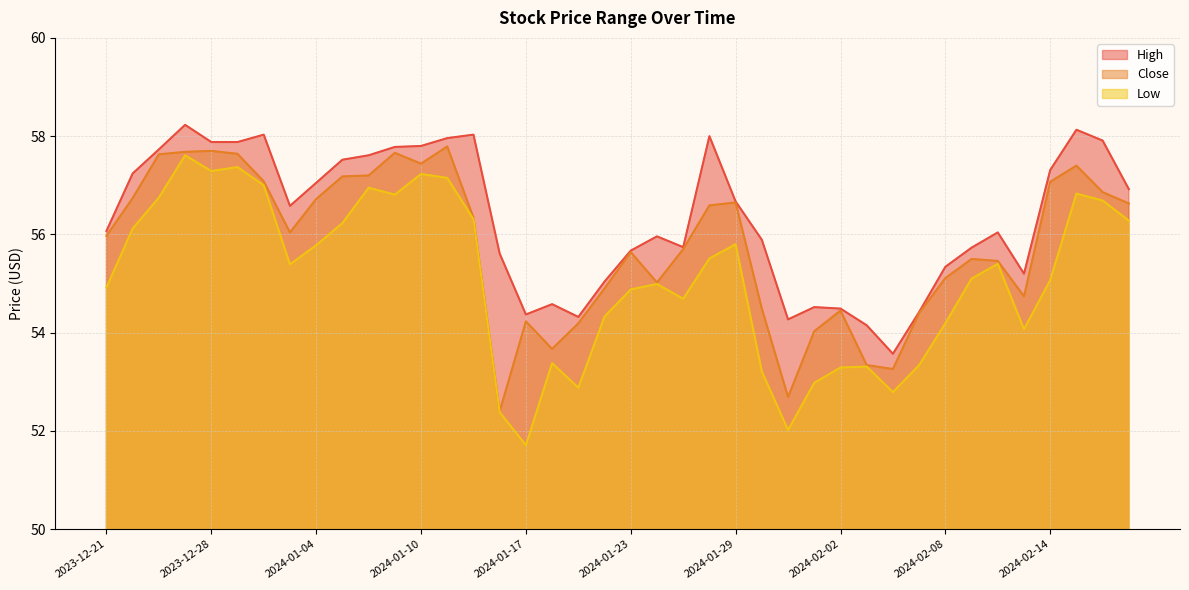

At how many categories does at least one series exceed 52?

40